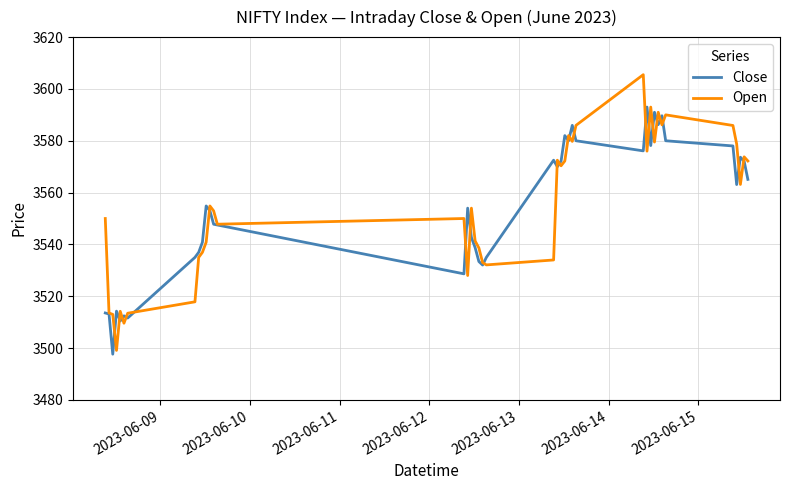

What is the minimum value for Open?

3499.1